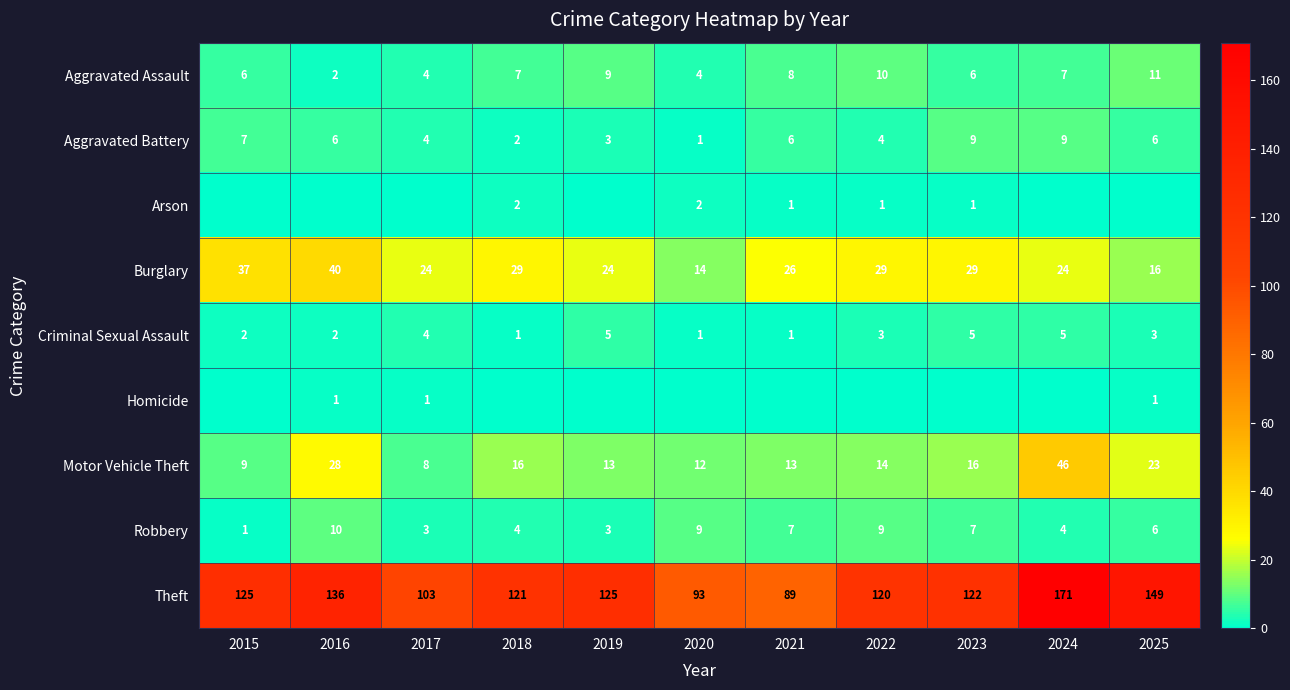

Rank the series at 2018 from highest to lowest value.

Theft, Burglary, Motor Vehicle Theft, Aggravated Assault, Robbery, Aggravated Battery, Arson, Criminal Sexual Assault, Homicide